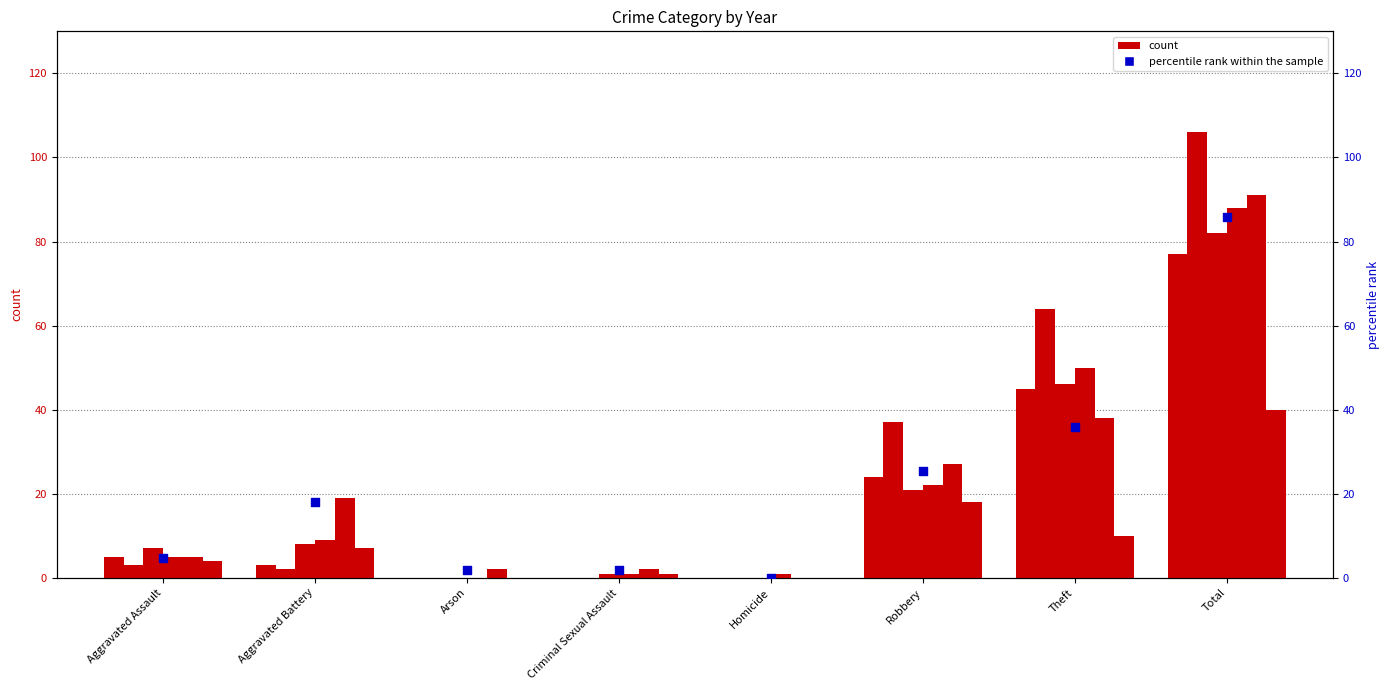

What is the ratio of the value at Total to the value at Aggravated Assault?

18.2